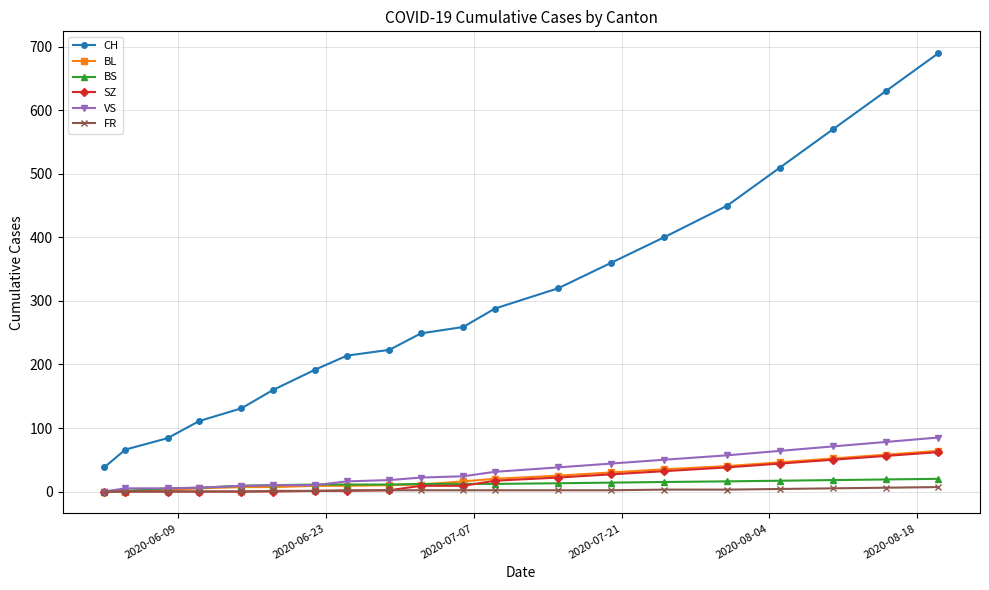

True or false: BS and CH intersect in this chart.

False